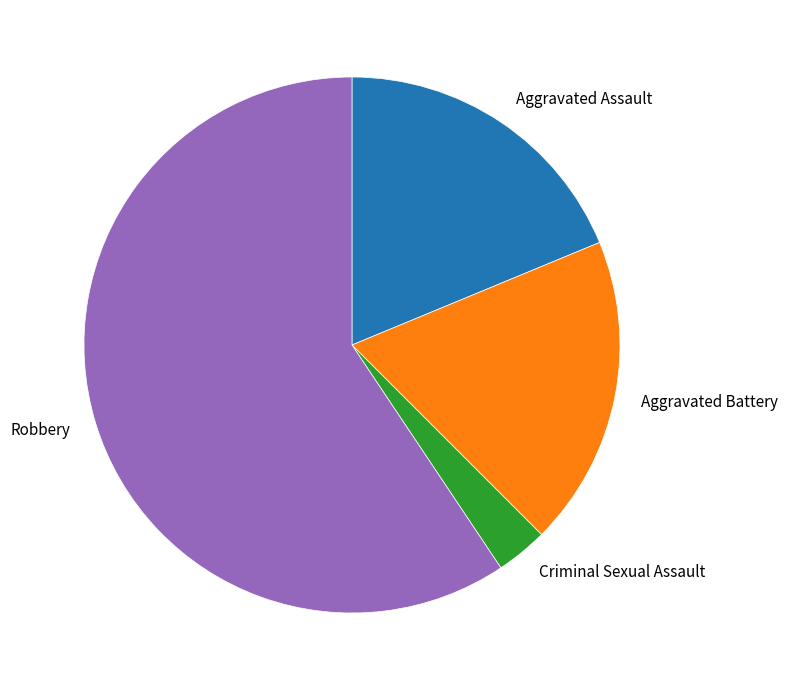

True or false: Criminal Sexual Assault accounts for 3% of the total.

True